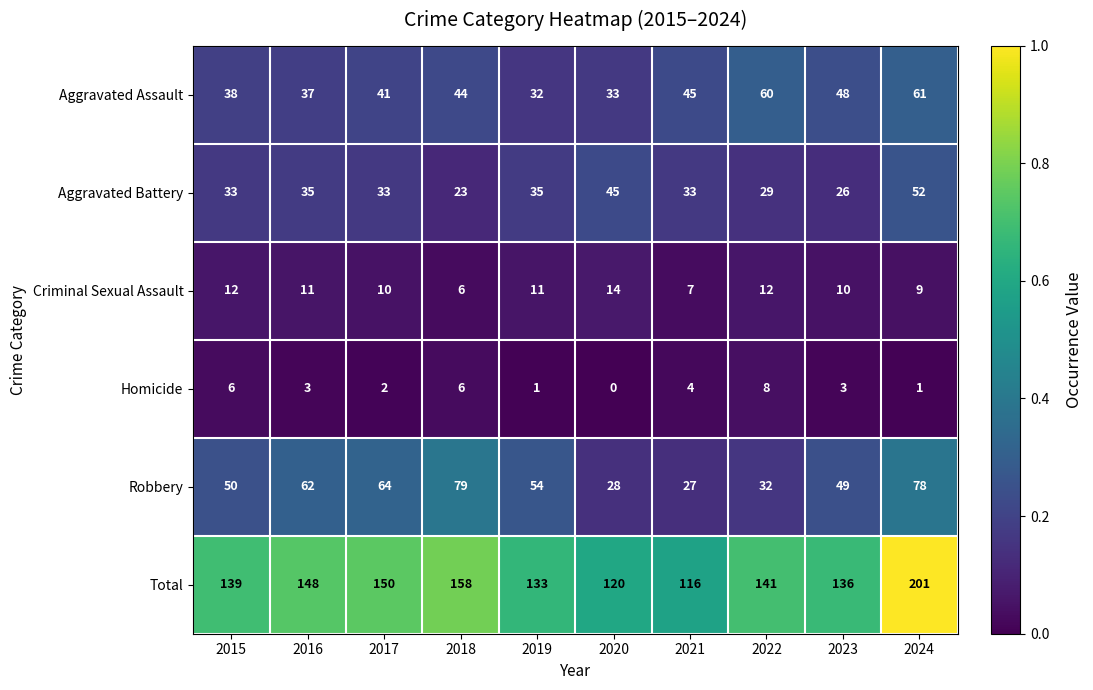

What is the sum of all Homicide values?

34